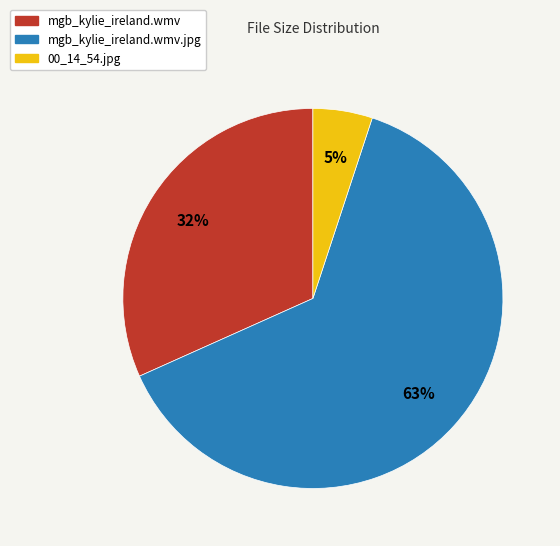

To the nearest percent, what is the average slice percentage?

33%